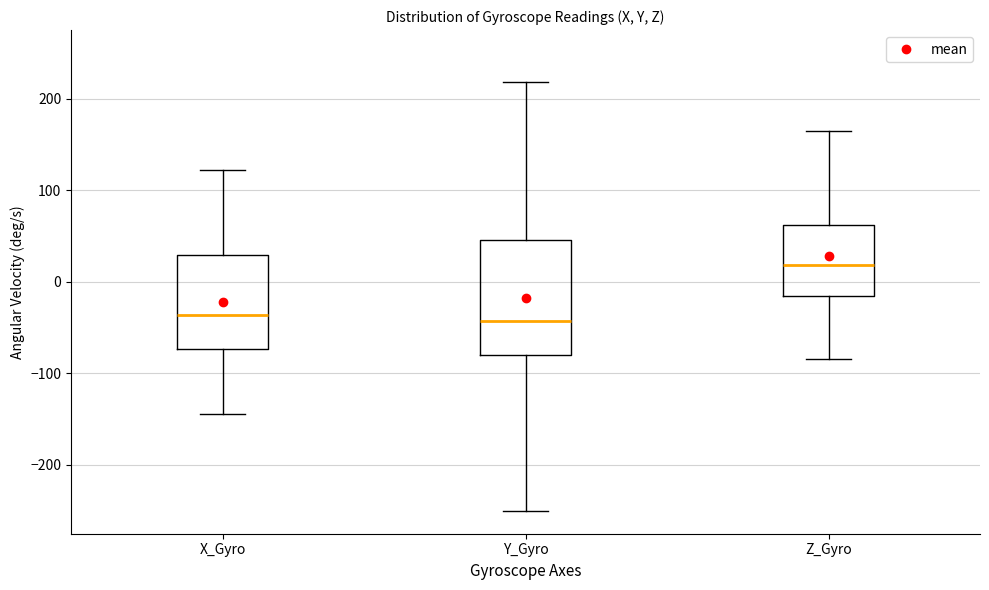

Which box is the tallest, from its lower edge to its upper edge?

Y_Gyro